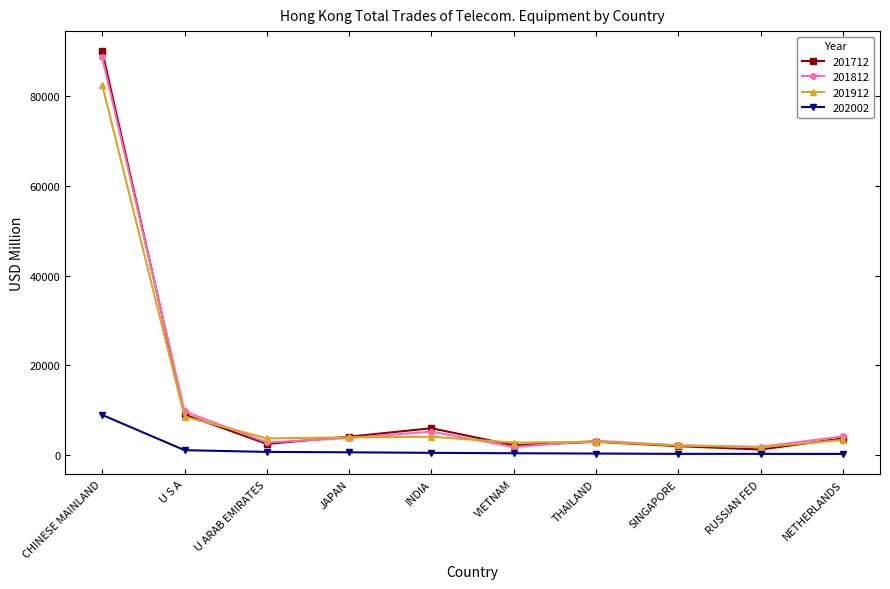

What is the sum of the 201812 values at RUSSIAN FED and JAPAN?

5755.8